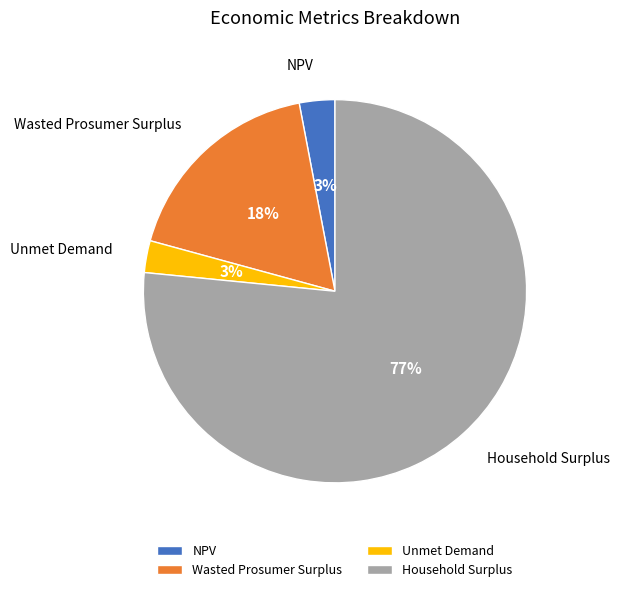

True or false: Wasted Prosumer Surplus accounts for 18% of the total.

True